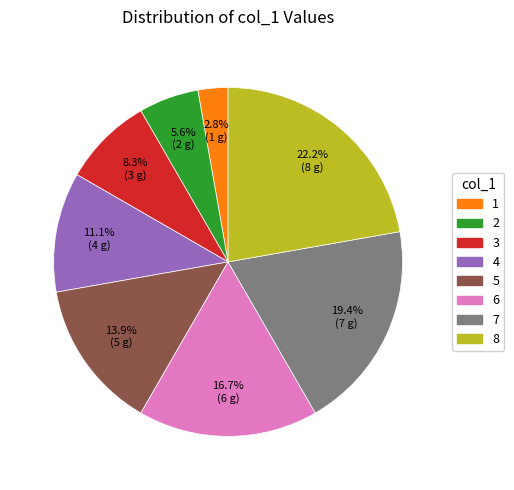

Count the number of slices in the pie.

8